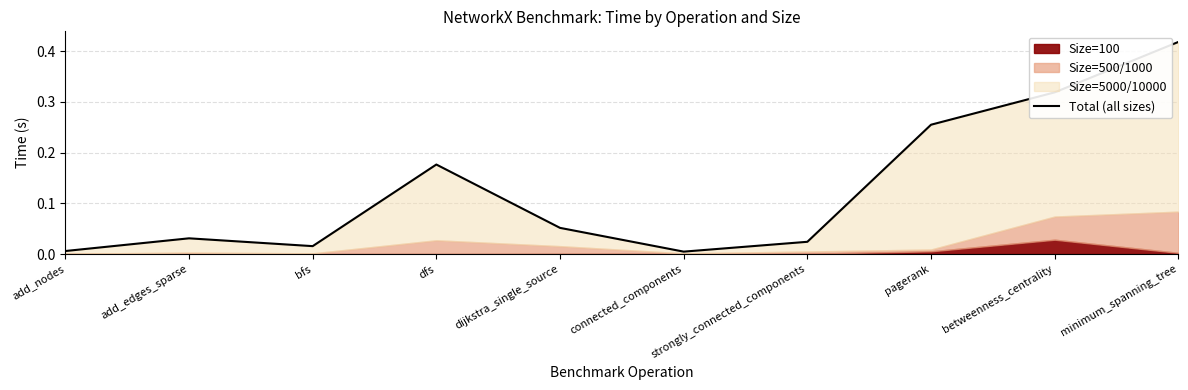

What is the label of the 4th point from the right?

strongly_connected_components